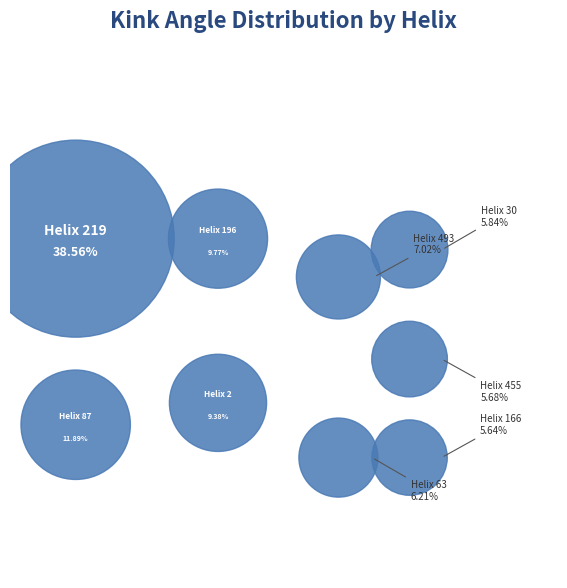

Is there a majority slice in this chart?

No